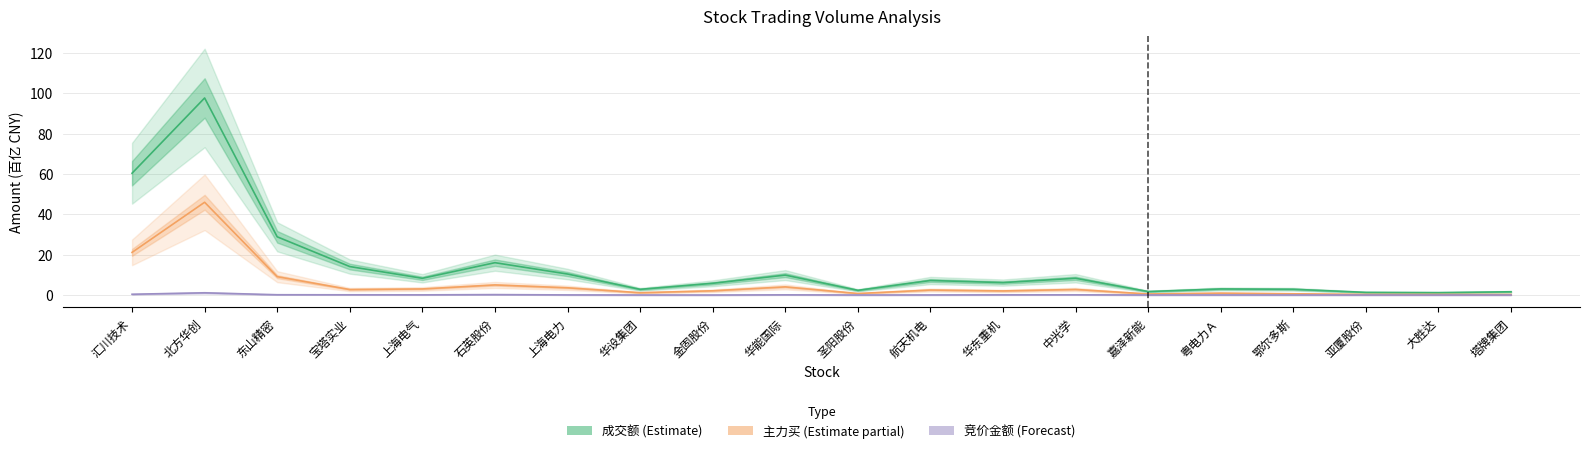

At which category does the chart reach its minimum across all series?

亚厦股份